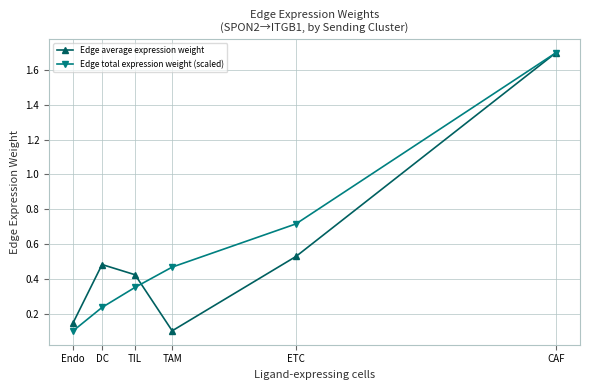

Rank the series at ETC from highest to lowest value.

Edge total expression weight (scaled), Edge average expression weight